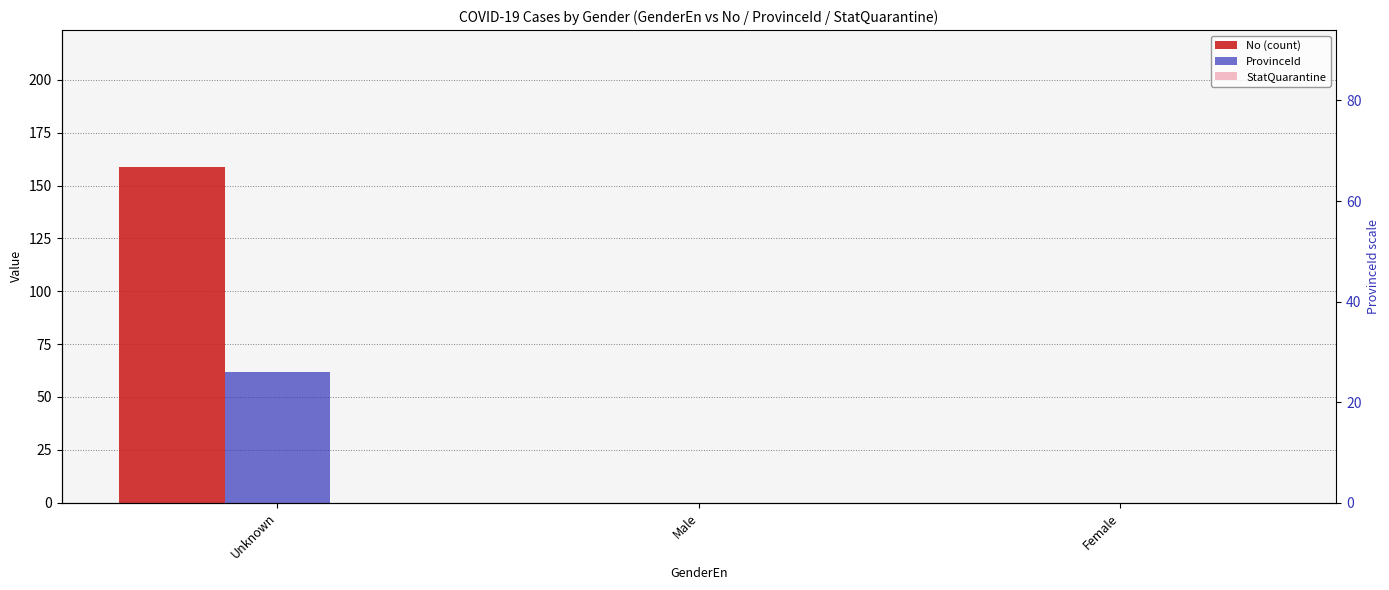

Between Male and Female, which series saw the biggest shift?

No (count)